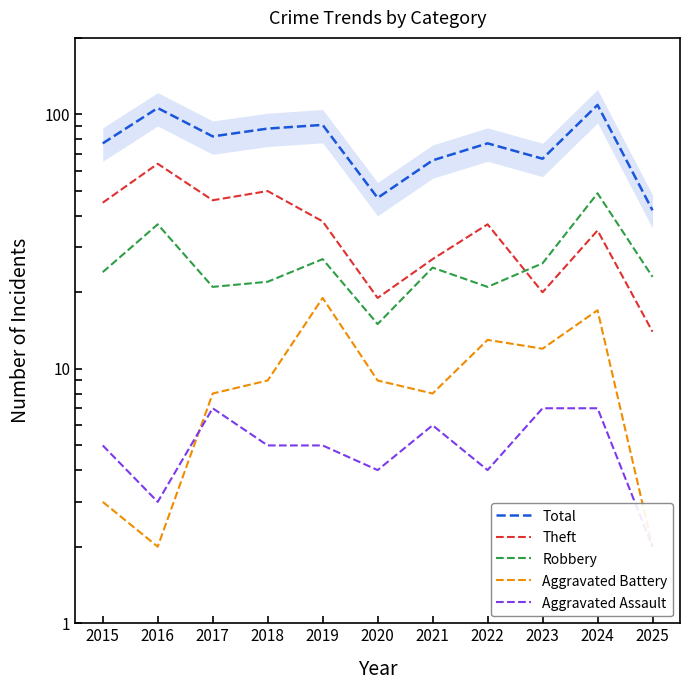

What is the maximum value shown in the chart?

109